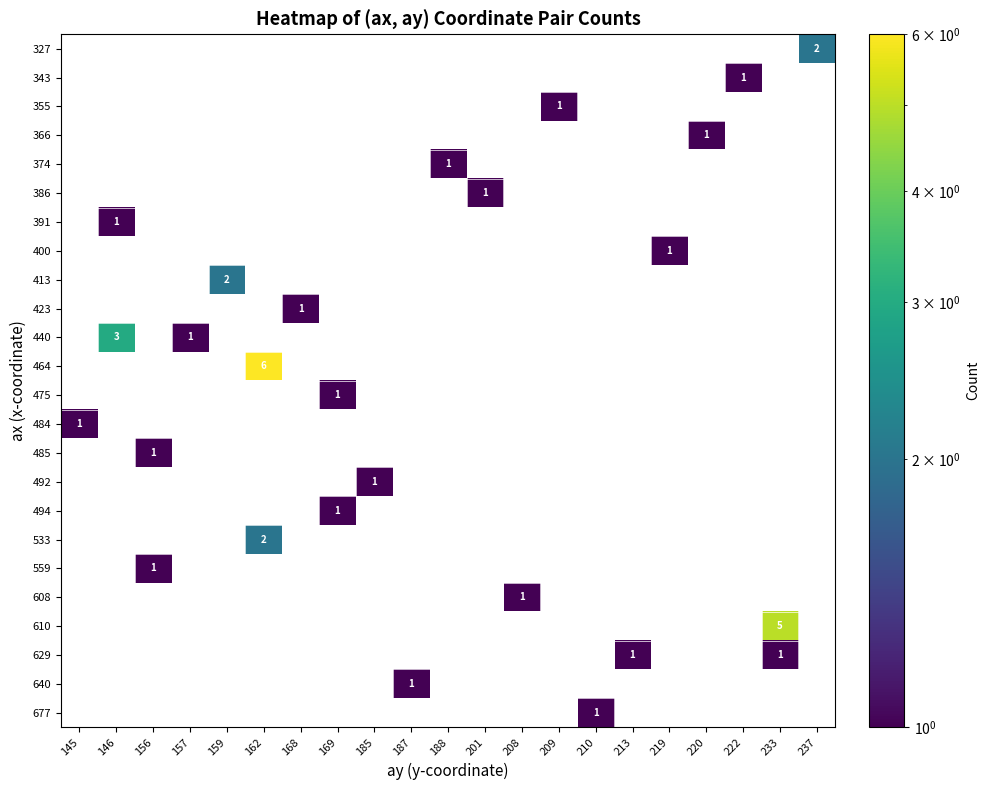

How many positive values does the row_5 series have?

1